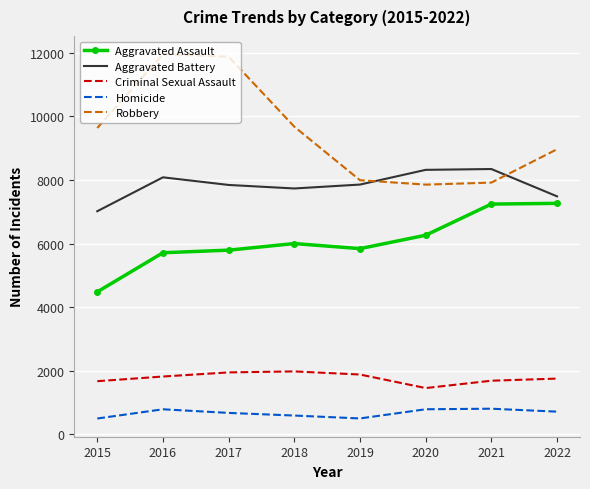

What is the spread (max minus min) of values at 2016?

11174